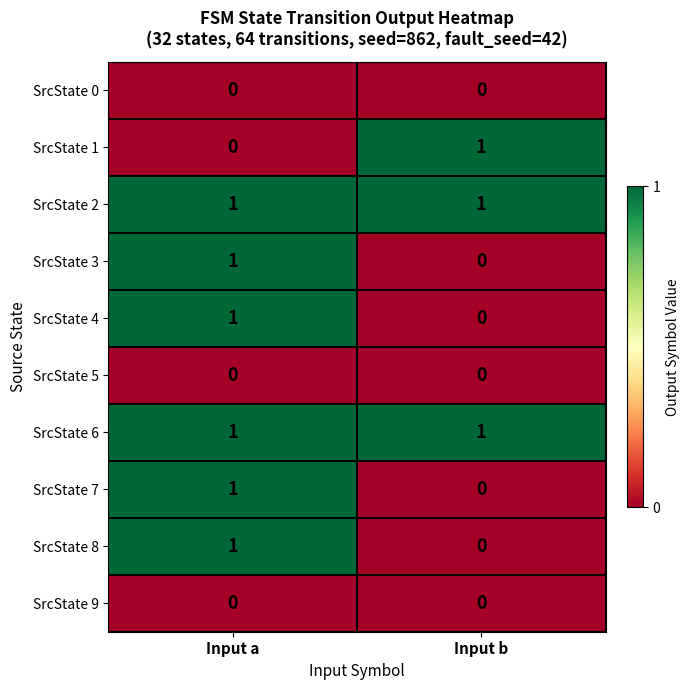

How many categories are shown in the chart?

2